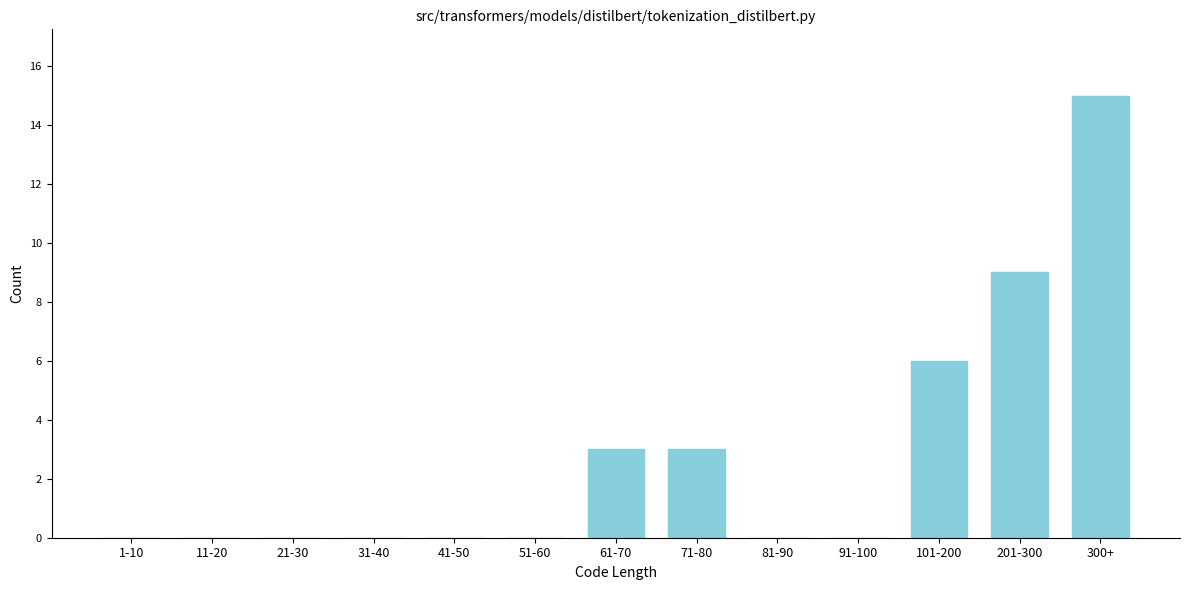

Reading left to right, list all the values displayed in this chart.

1-10=0	11-20=0	21-30=0	31-40=0	41-50=0	51-60=0	61-70=3	71-80=3	81-90=0	91-100=0	101-200=6	201-300=9	300+=15